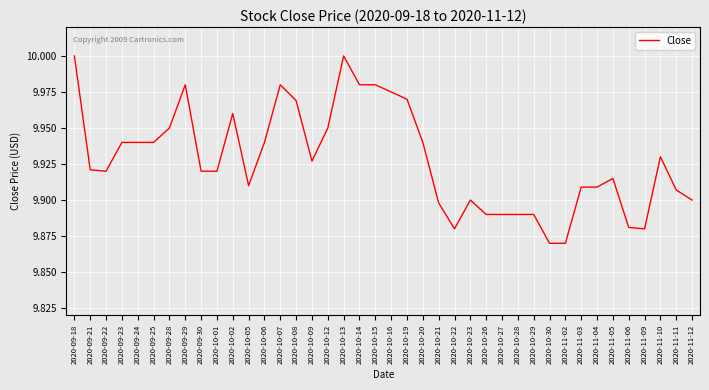

What is the difference between the maximum and minimum values?

0.1